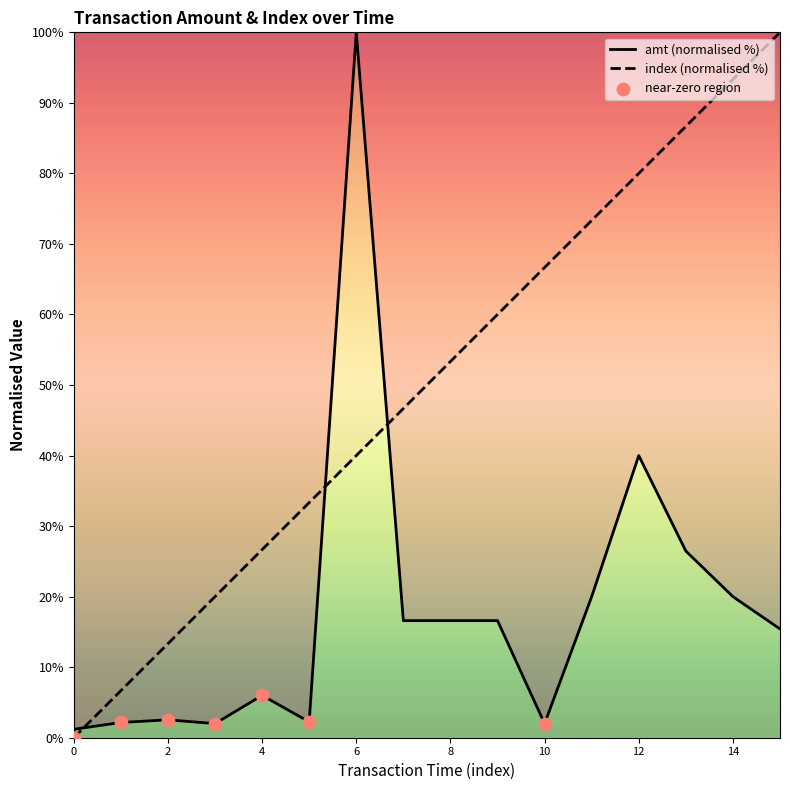

Which series reaches the maximum Y coordinate?

amt